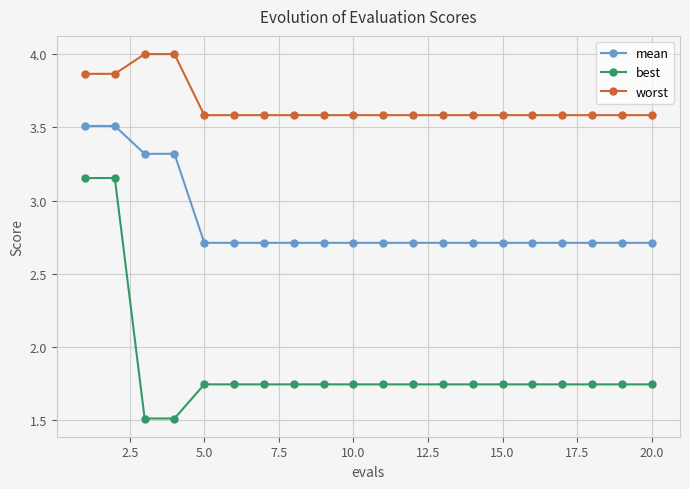

What is the greatest value displayed?

4.0